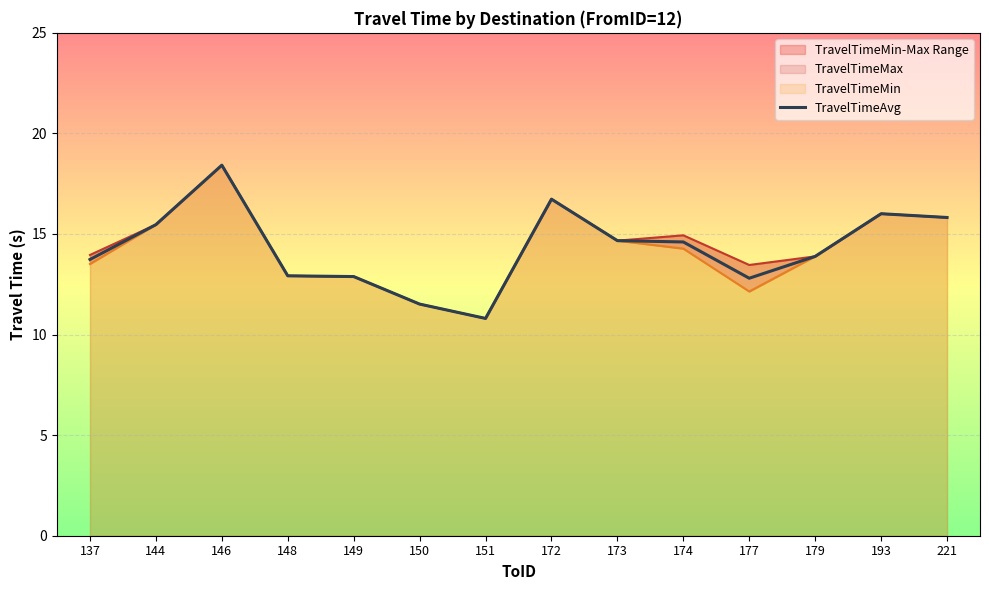

Between 174 and 149, which is larger?

174